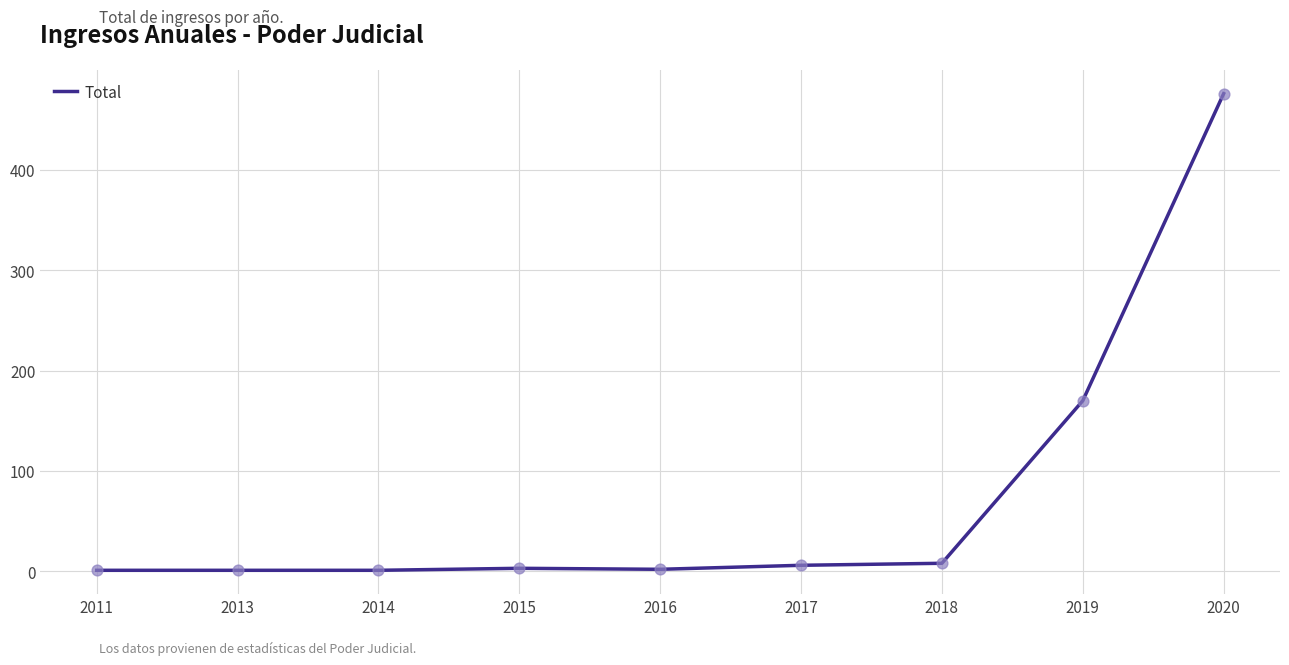

Between 2017 and 2020, which is larger?

2020